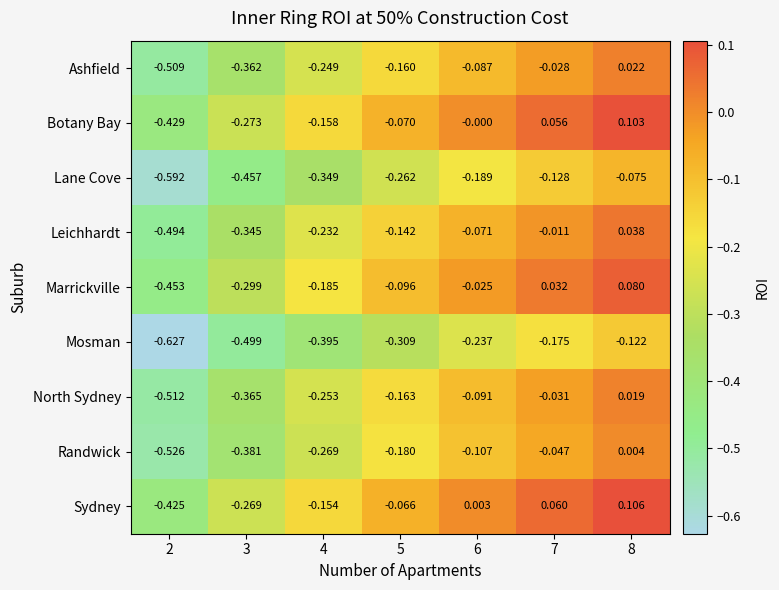

Which series has the widest spread of values?

Marrickville